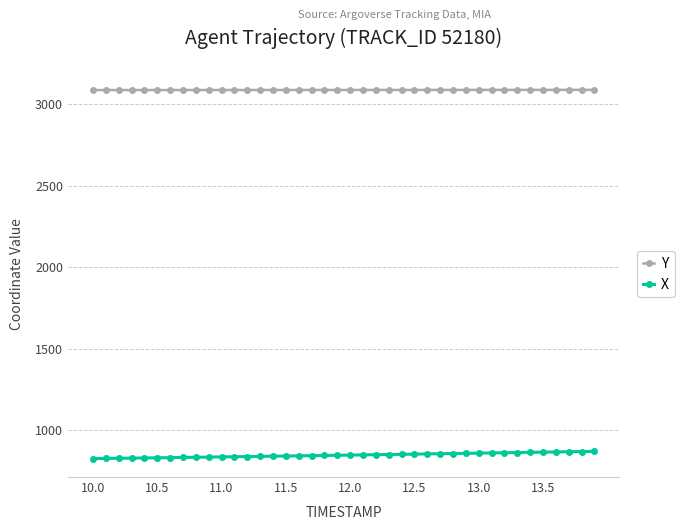

What is the lowest value of the Y series?

3086.3